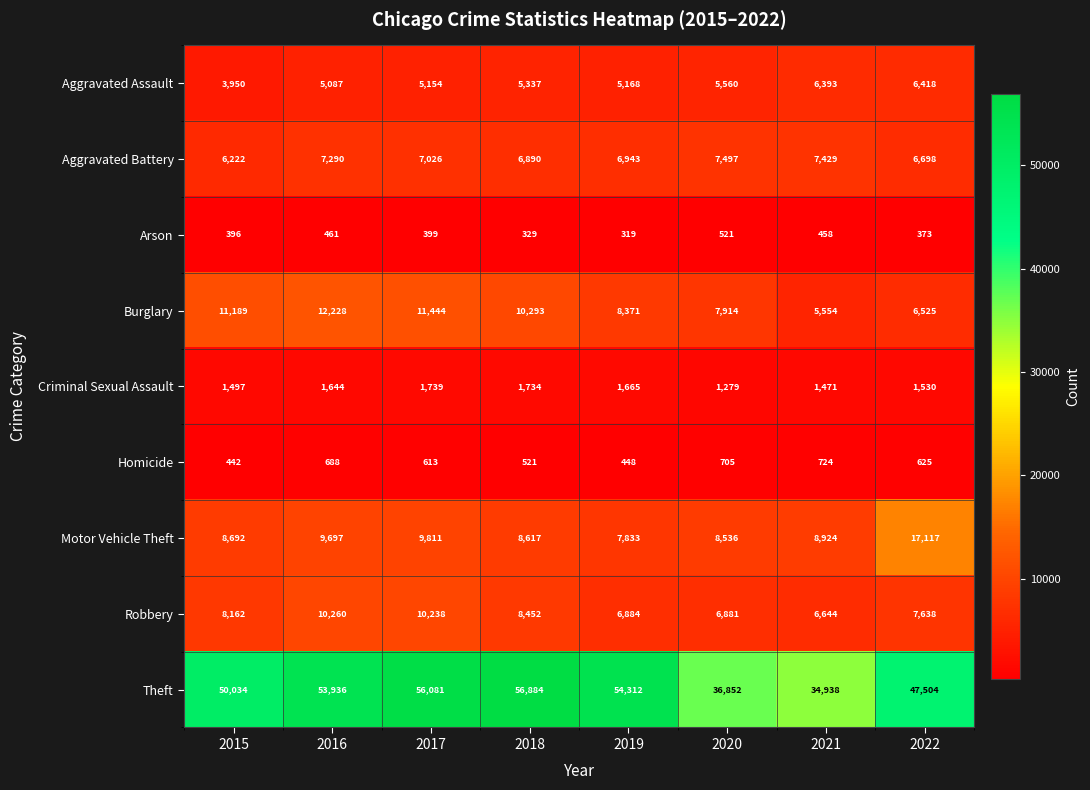

At which category is the sum across all series the highest?

2017